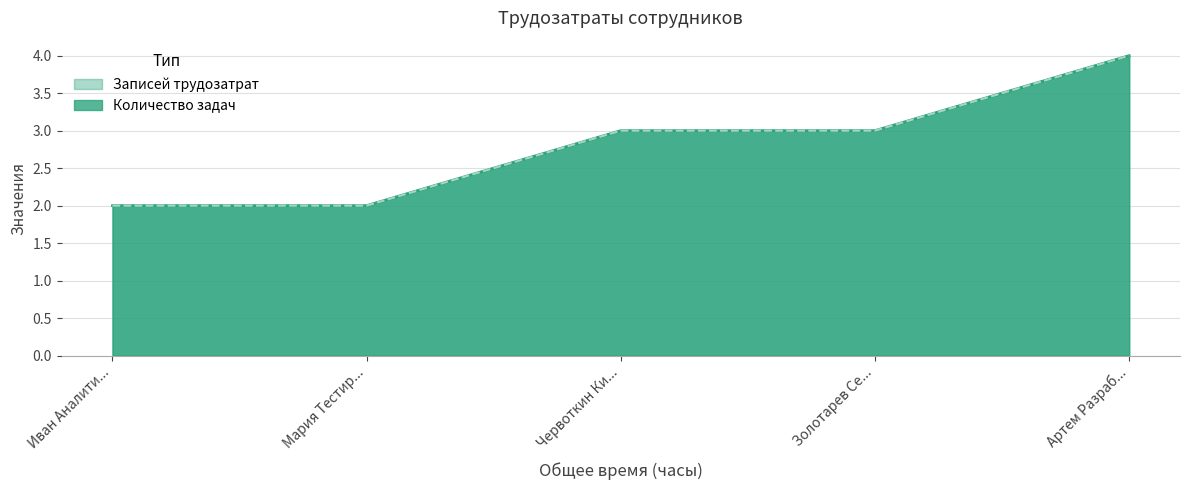

At which label does Записей трудозатрат first exceed 3?

Артем Разработчик